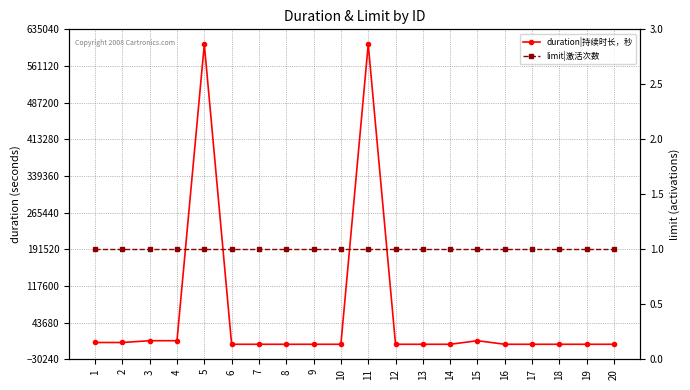

What are all the series names shown in the legend?

duration|持续时长，秒, limit|激活次数